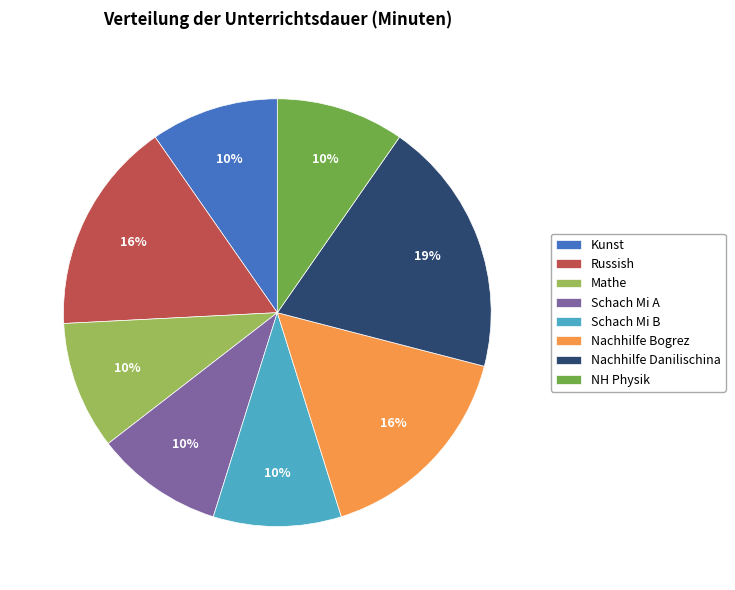

Is there a majority slice in this chart?

No